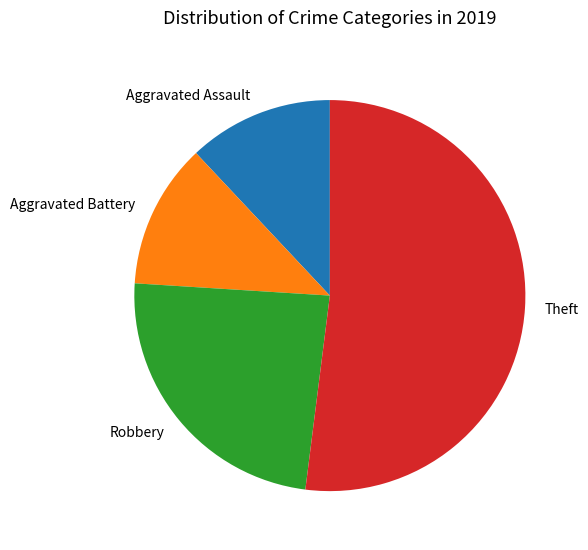

Which has a higher value, Robbery or Aggravated Assault?

Robbery